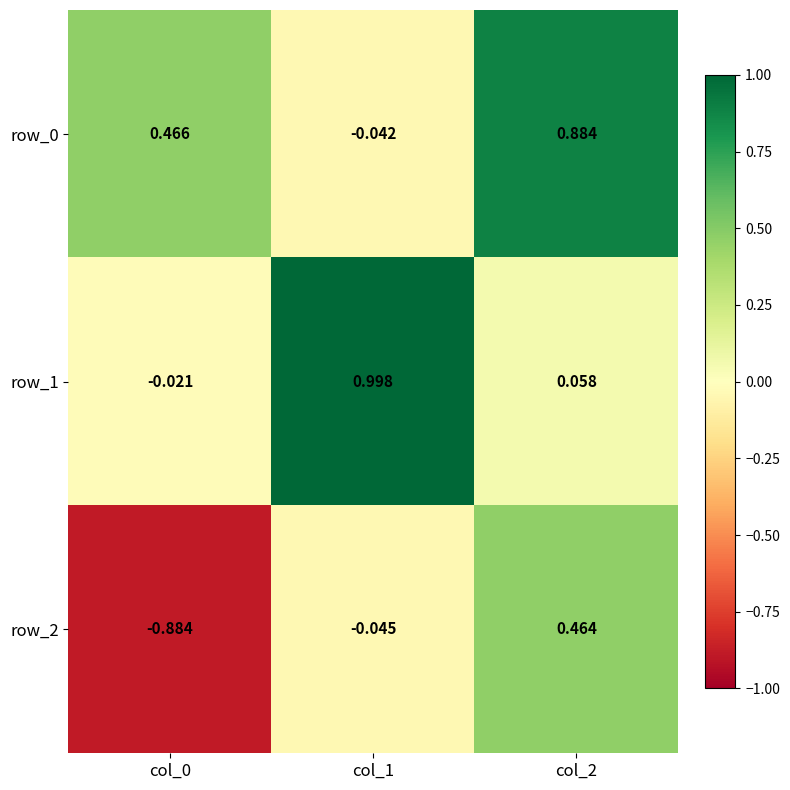

What is the difference between the second highest and minimum values in the row_2 series?

0.8